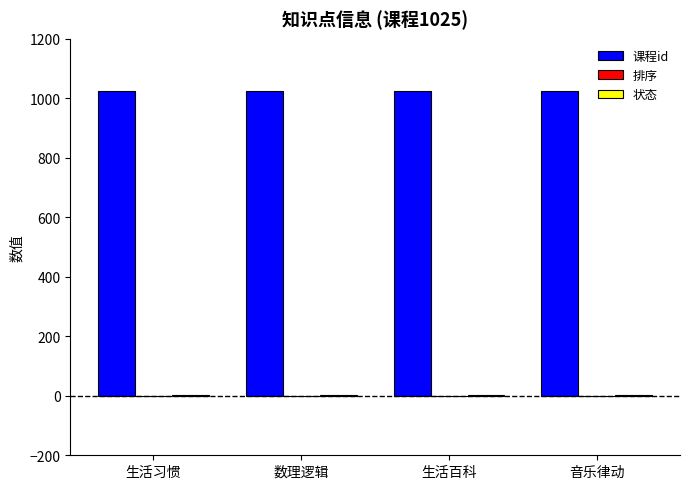

What is the approximate value of 课程id at 生活习惯?

1025